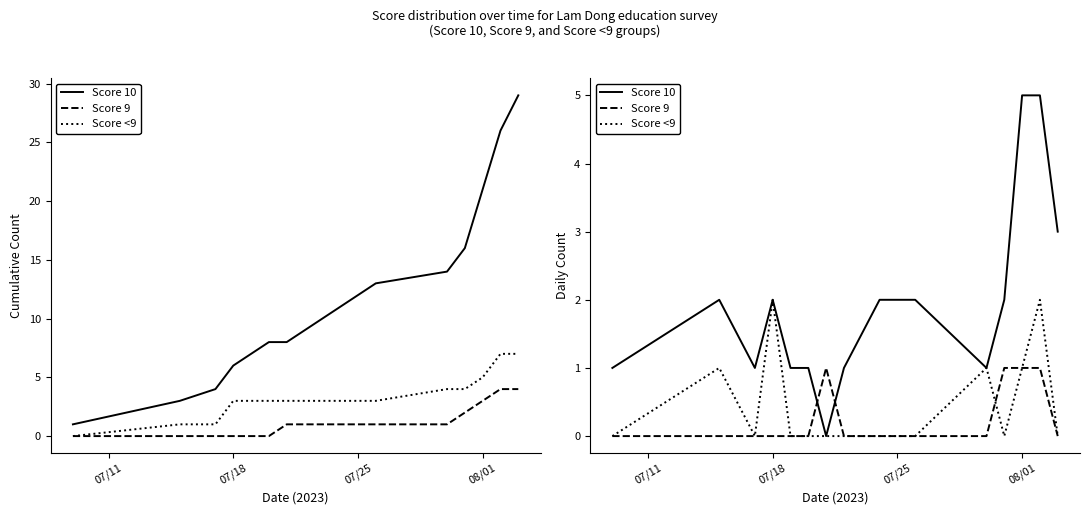

What is the sum of all Score 10 values?

29